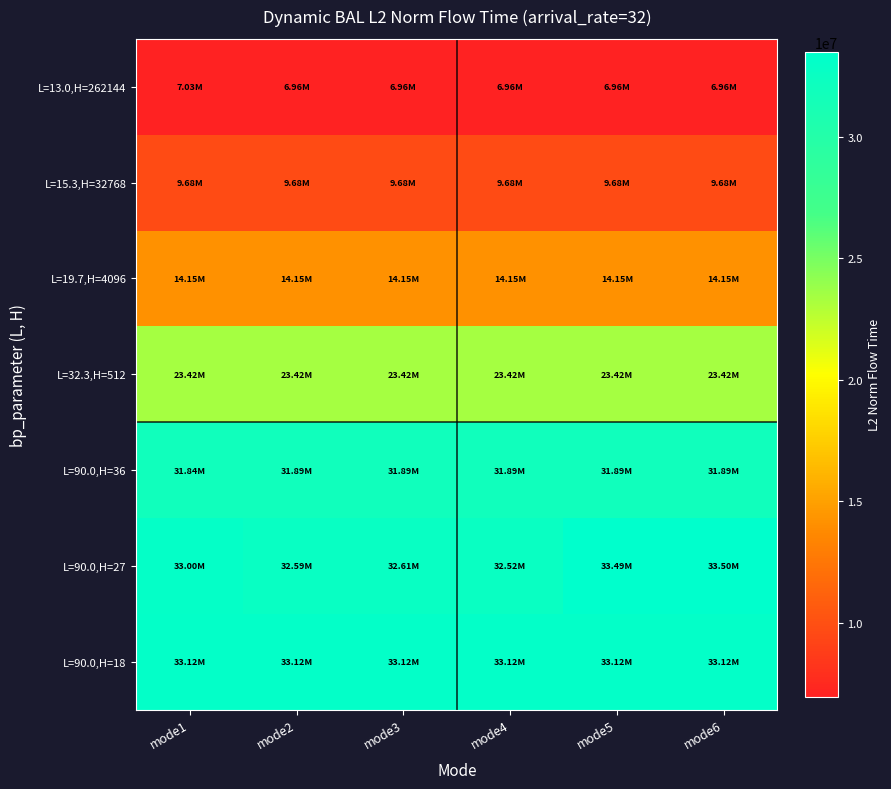

Reading left to right, list all the values displayed in this chart.

L=13.0,H=262144: mode1=7028735.1	mode2=6961795.4	mode3=6961795.4	mode4=6961795.4	mode5=6961795.4	mode6=6961795.4
L=15.3,H=32768: mode1=9679829.2	mode2=9679829.2	mode3=9679829.2	mode4=9679829.2	mode5=9679829.2	mode6=9679829.2
L=19.7,H=4096: mode1=14149266.2	mode2=14149266.2	mode3=14149266.2	mode4=14149266.2	mode5=14149266.2	mode6=14149266.2
L=32.3,H=512: mode1=23418999.6	mode2=23418999.6	mode3=23418999.6	mode4=23418999.6	mode5=23418999.6	mode6=23418999.6
L=90.0,H=36: mode1=31843752.7	mode2=31889561.5	mode3=31889561.5	mode4=31889561.5	mode5=31889561.5	mode6=31889561.5
L=90.0,H=27: mode1=32998834.2	mode2=32593055.0	mode3=32614011.3	mode4=32516883.3	mode5=33487601.8	mode6=33496652.8
L=90.0,H=18: mode1=33116178.5	mode2=33116178.5	mode3=33116178.5	mode4=33116178.5	mode5=33116178.5	mode6=33116178.5